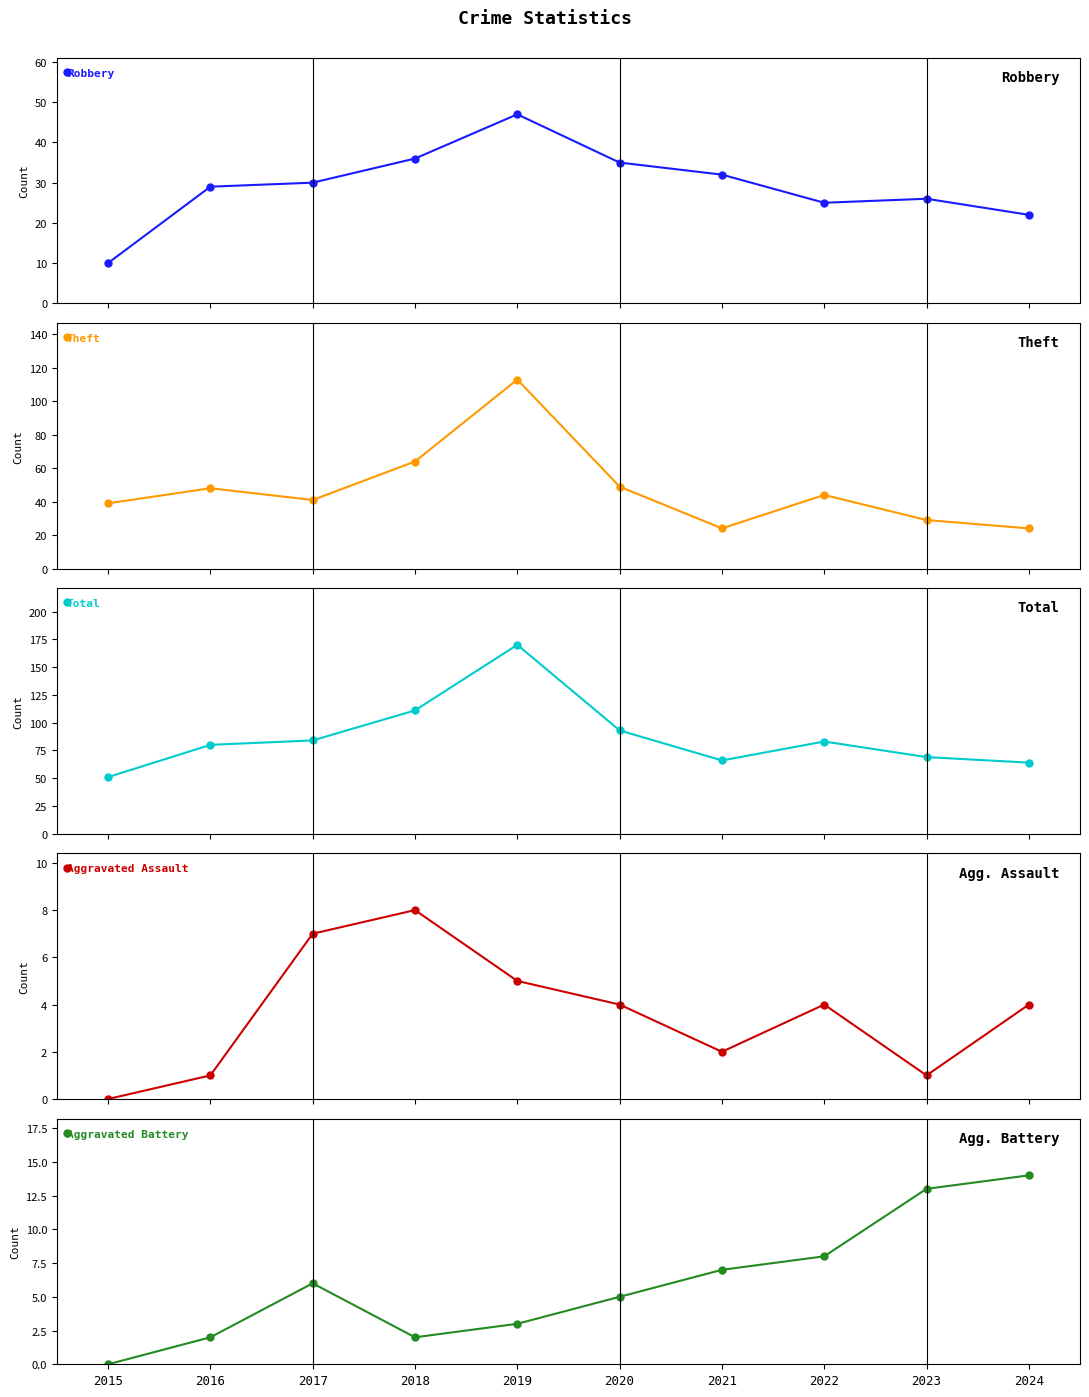

At which label does Total reach its minimum?

2015